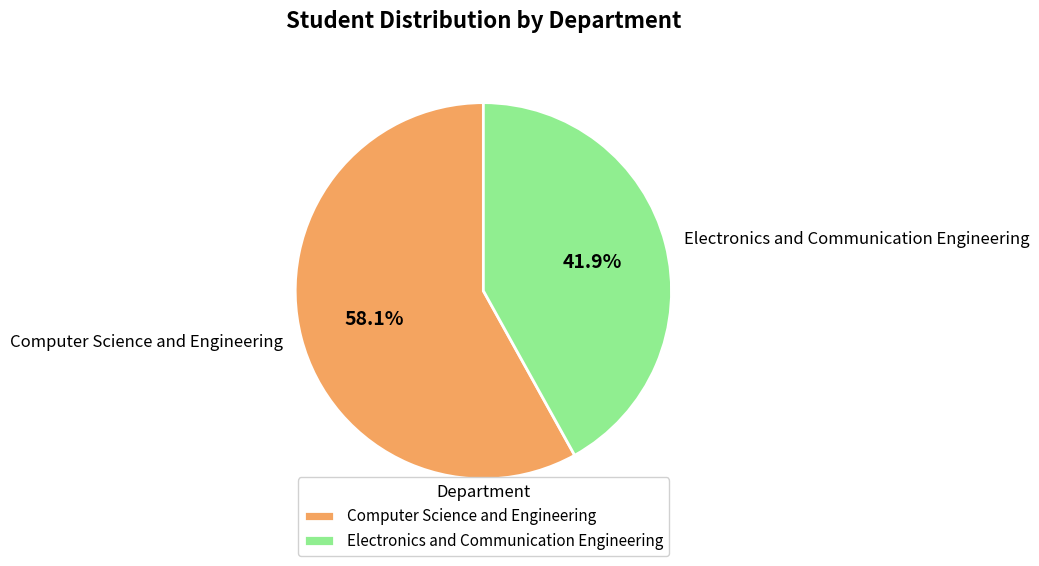

What percentage is the Electronics and Communication Engineering slice, to the nearest percent?

42%